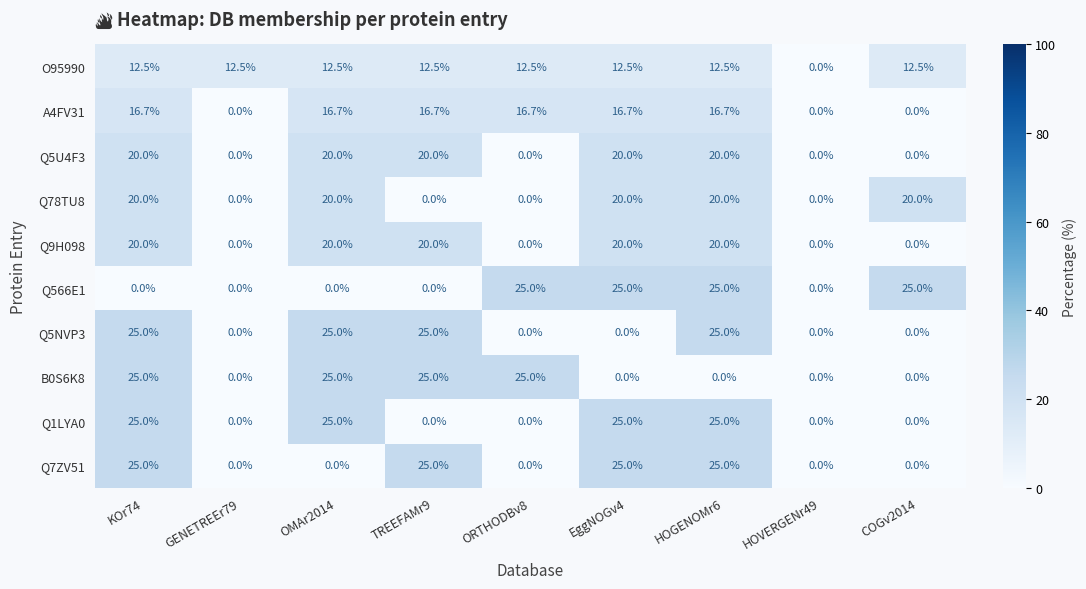

How many data points does each series have?

9